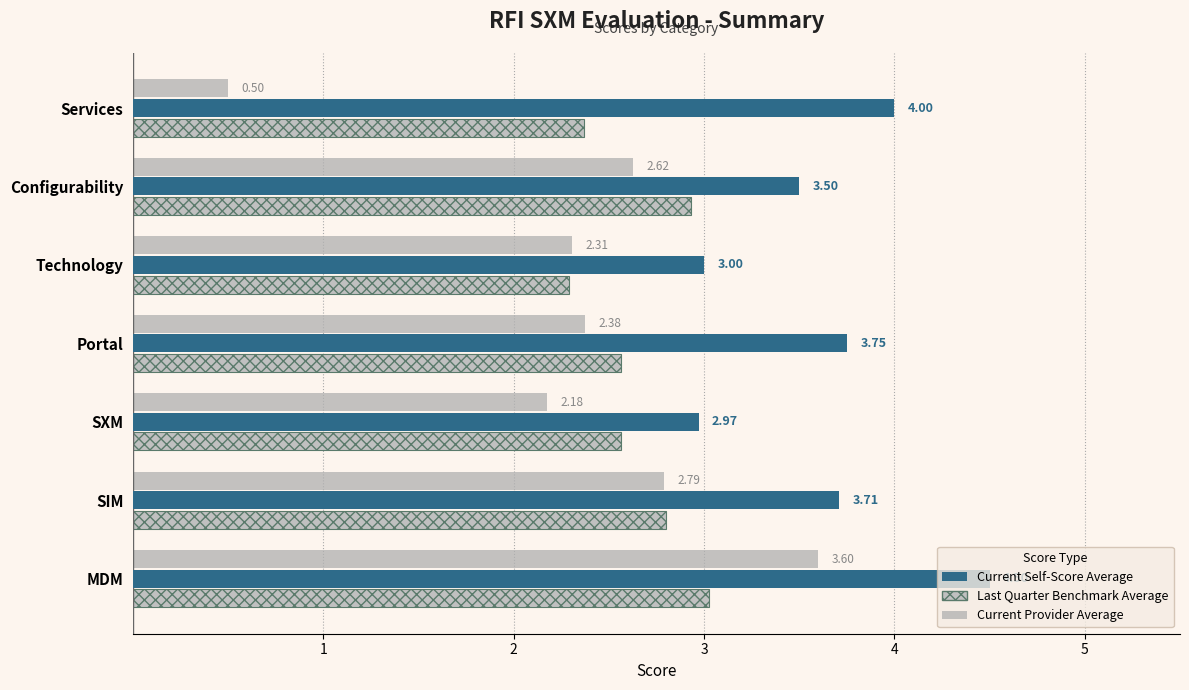

Which category has the highest value in the Current Self-Score Average series?

MDM